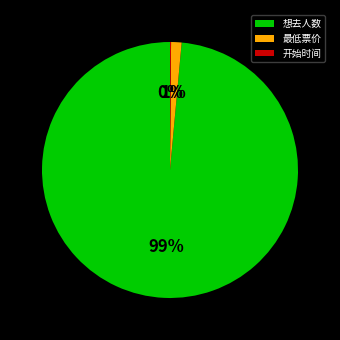

To the nearest percent, what is the average slice percentage?

33%